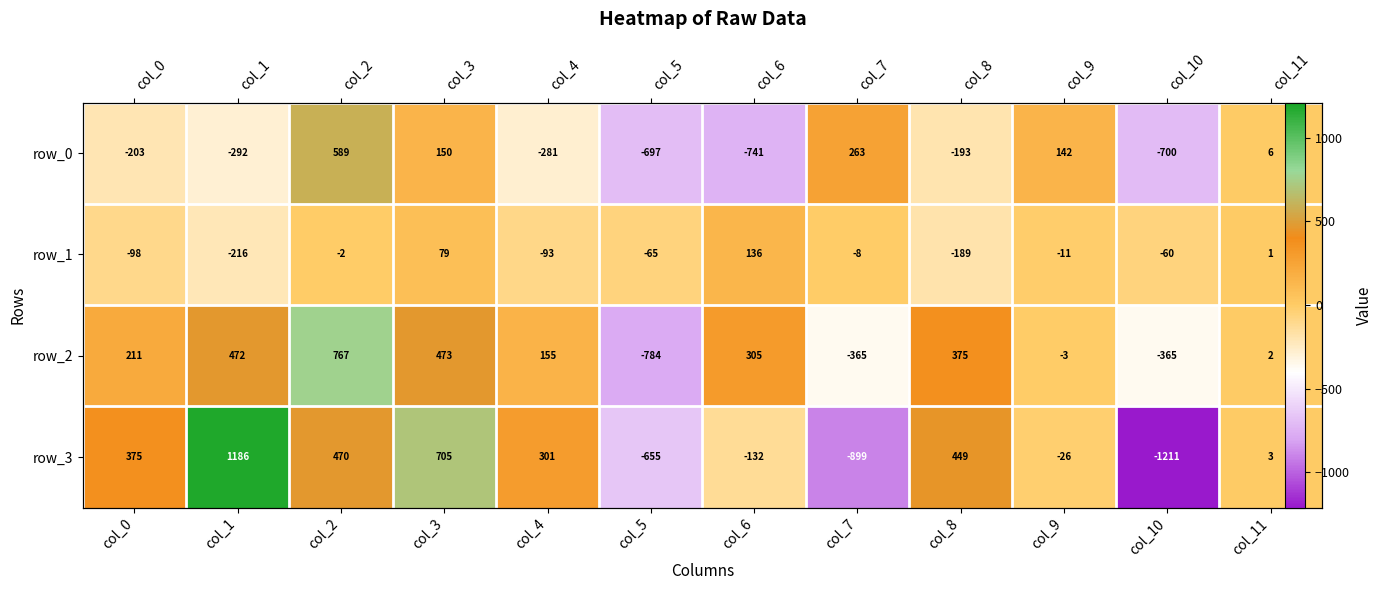

The row_2 series shows -364.9 at col_10. True or false?

True